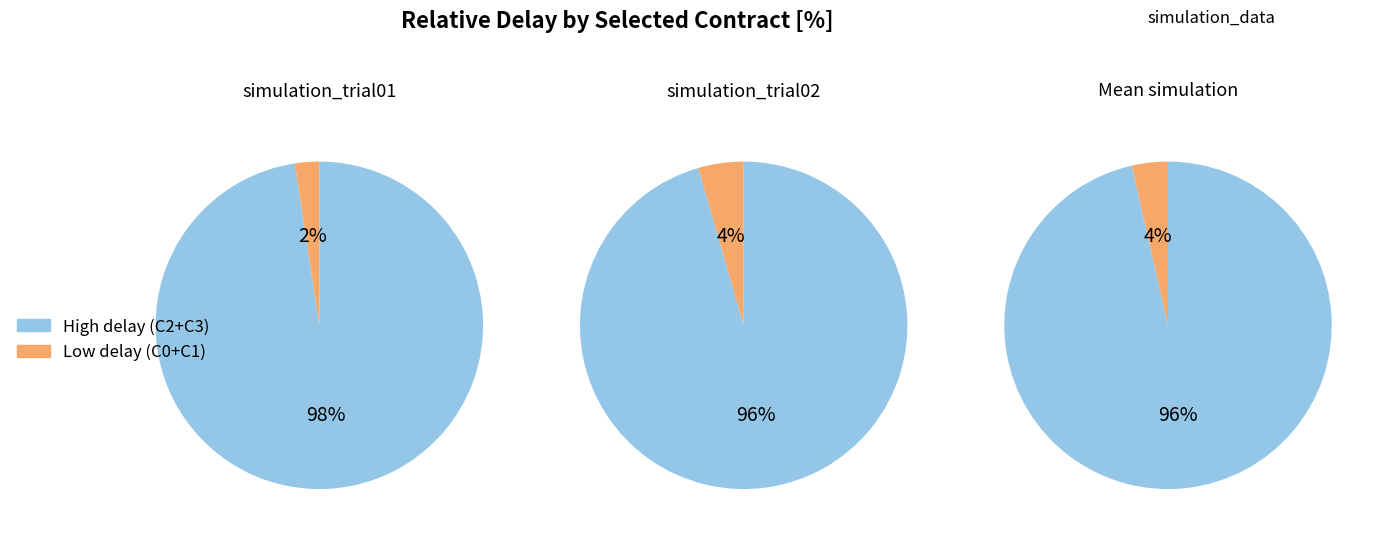

Do C3 and C1 together represent more than half of the pie?

No